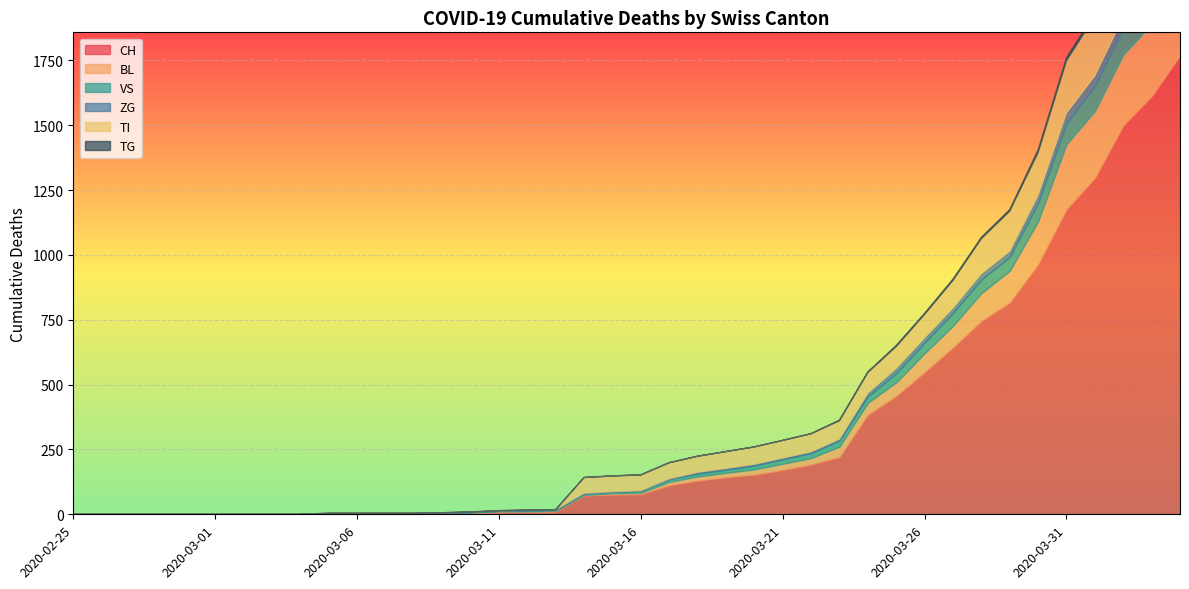

True or false: TG and TI cross at least once.

False